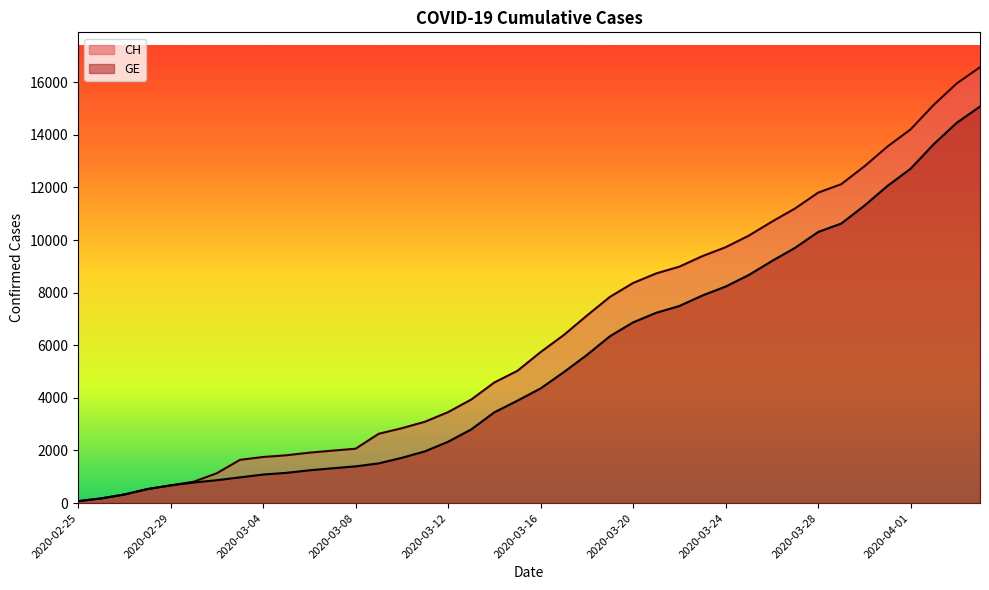

How many distinct data groups are displayed?

2